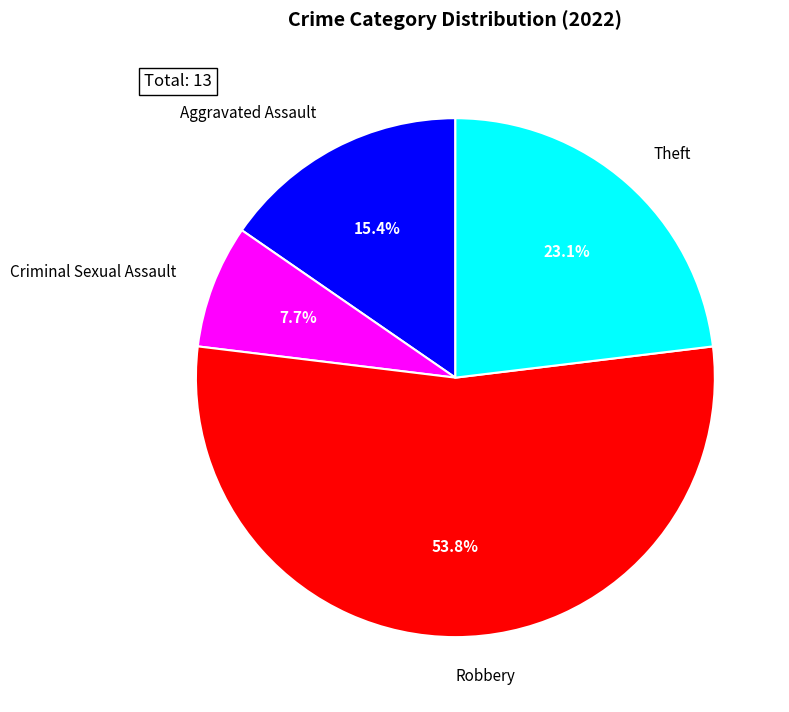

Which category has the biggest portion of the pie?

Robbery